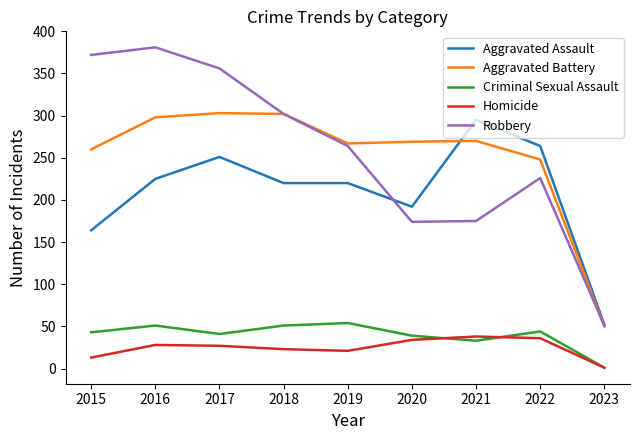

Which series has the widest spread of values?

Robbery